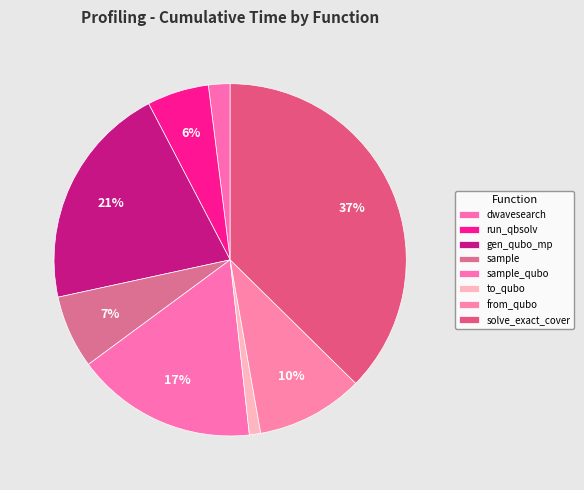

Which slice is the largest?

solve_exact_cover